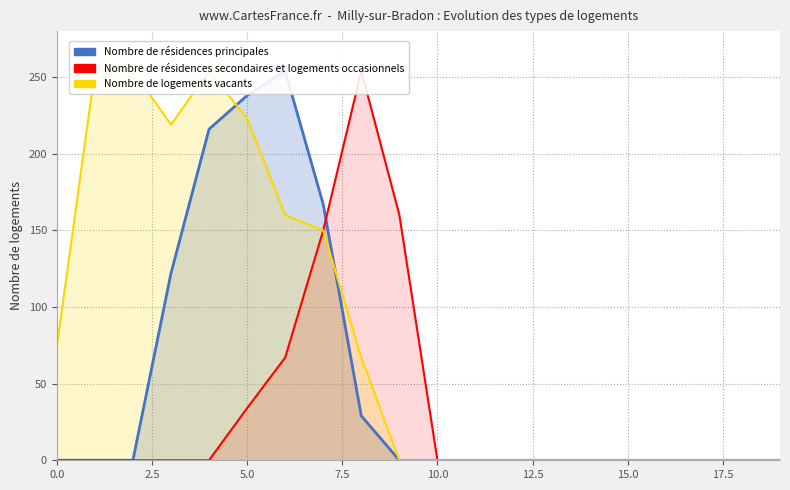

List the series in order of their peak value, lowest first.

Nombre de résidences principales, Nombre de résidences secondaires et logements occasionnels, Nombre de logements vacants